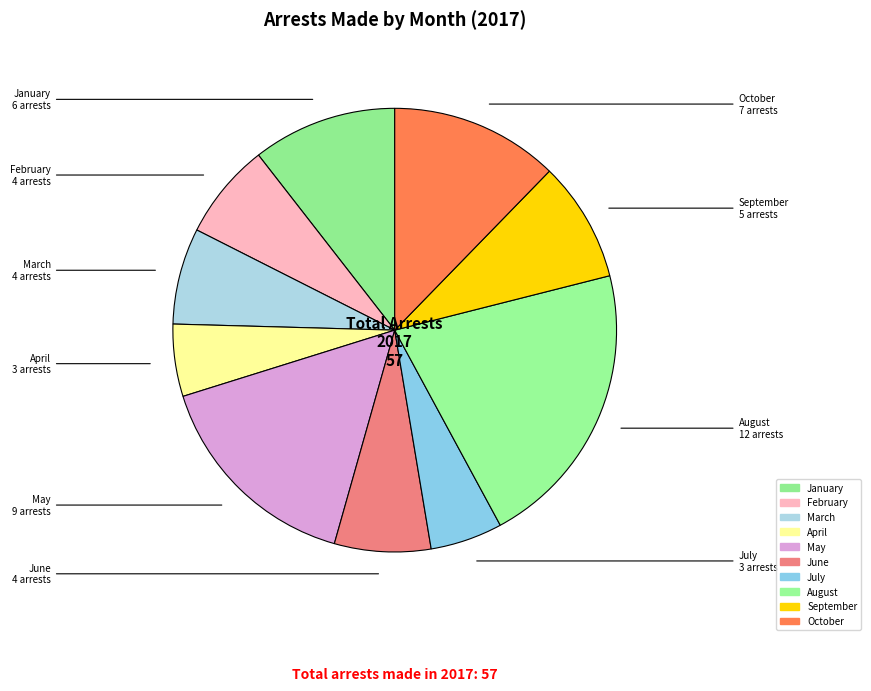

What is the ratio of the value at February to the value at March?

1.0